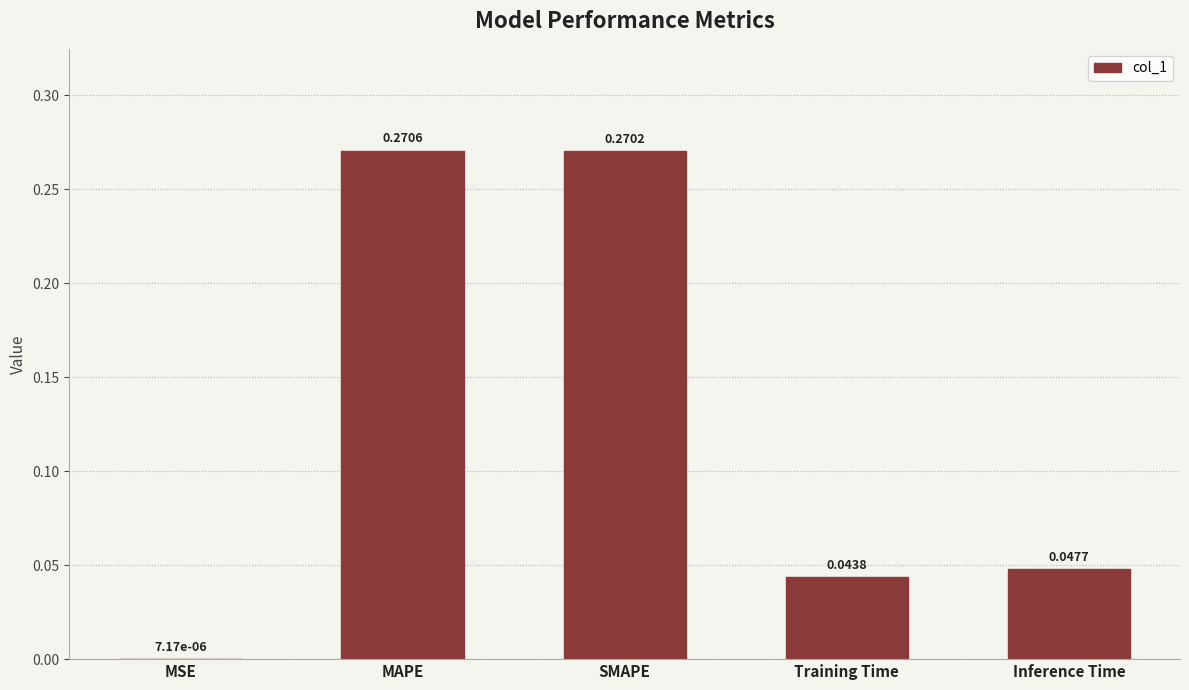

Are the bars horizontal?

No